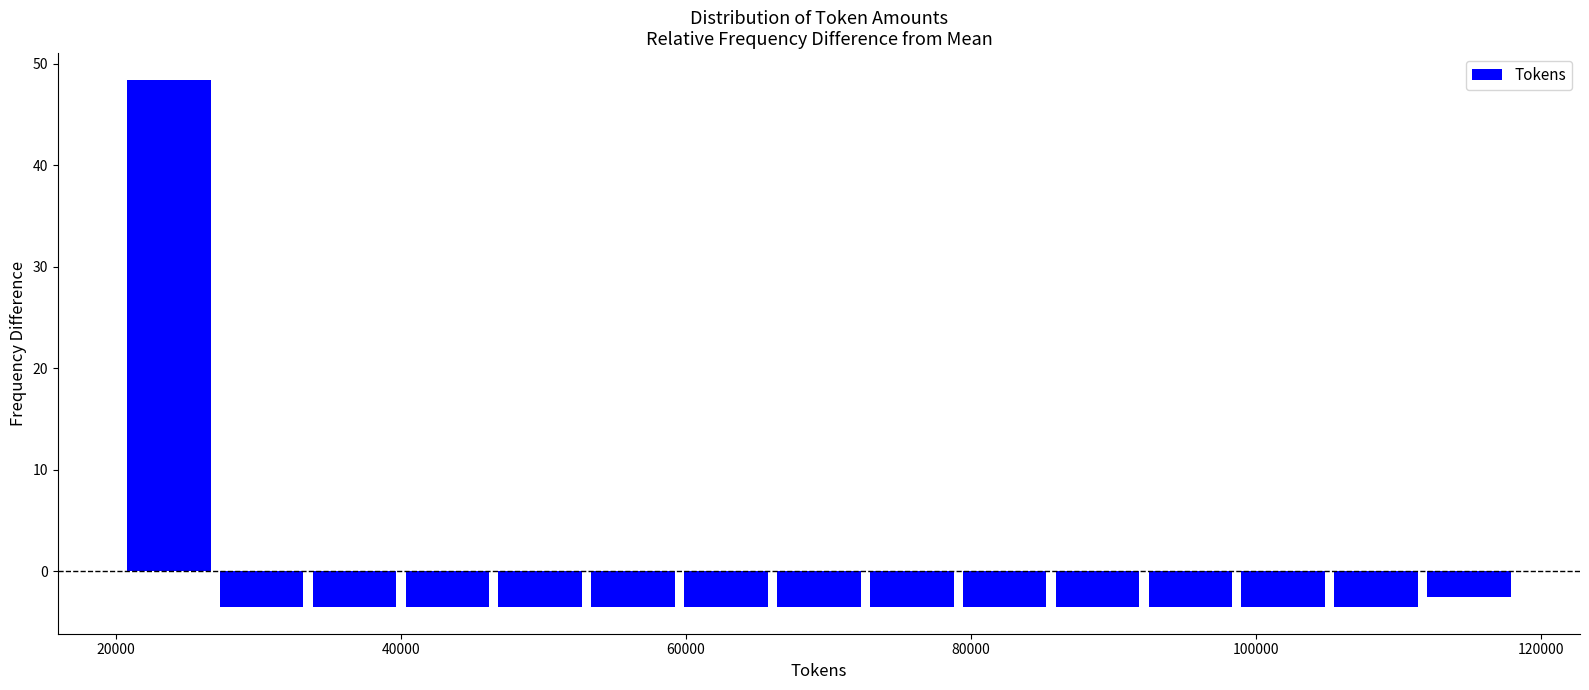

Read against the x-axis, roughly where is the centre of the tallest bar?

24000